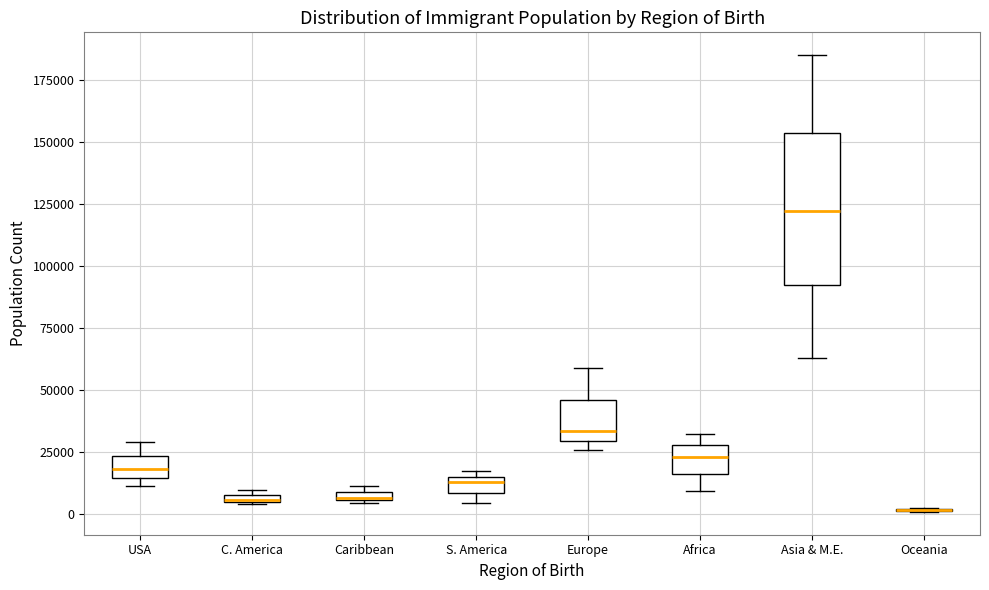

Comparing the boxes themselves (not the whiskers), which one is the tallest?

Asia & M.E.